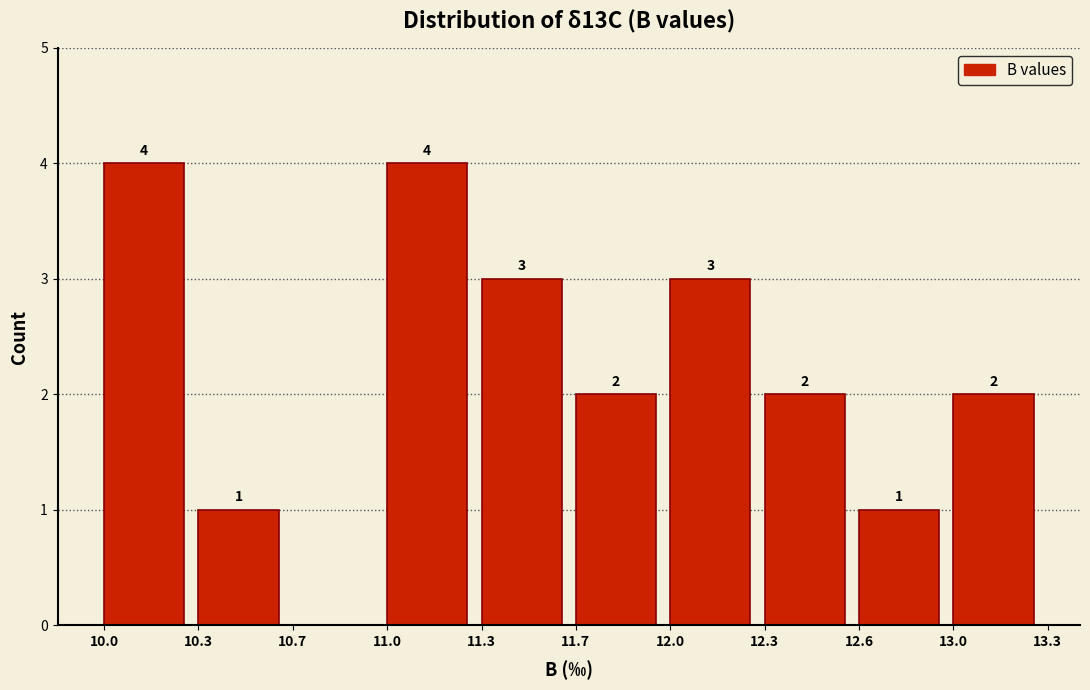

Reading right to left, extract all data points from this chart.

13.0=2	12.6=1	12.3=2	12.0=3	11.7=2	11.3=3	11.0=4	10.7=0	10.3=1	10.0=4